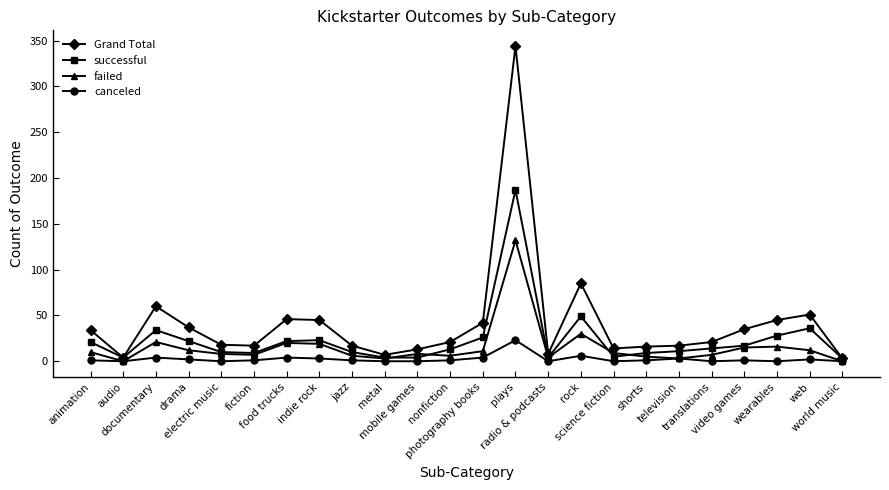

What is the sum of all canceled values?

57